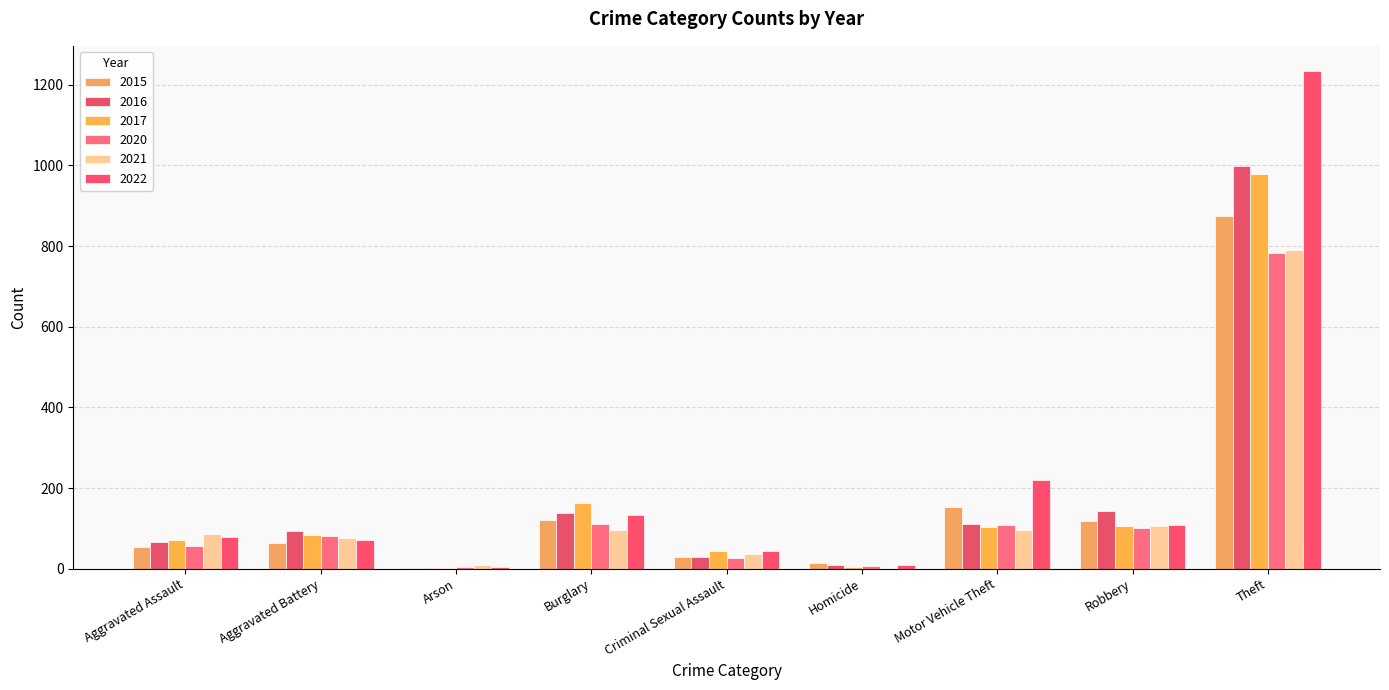

Are the bars horizontal?

No